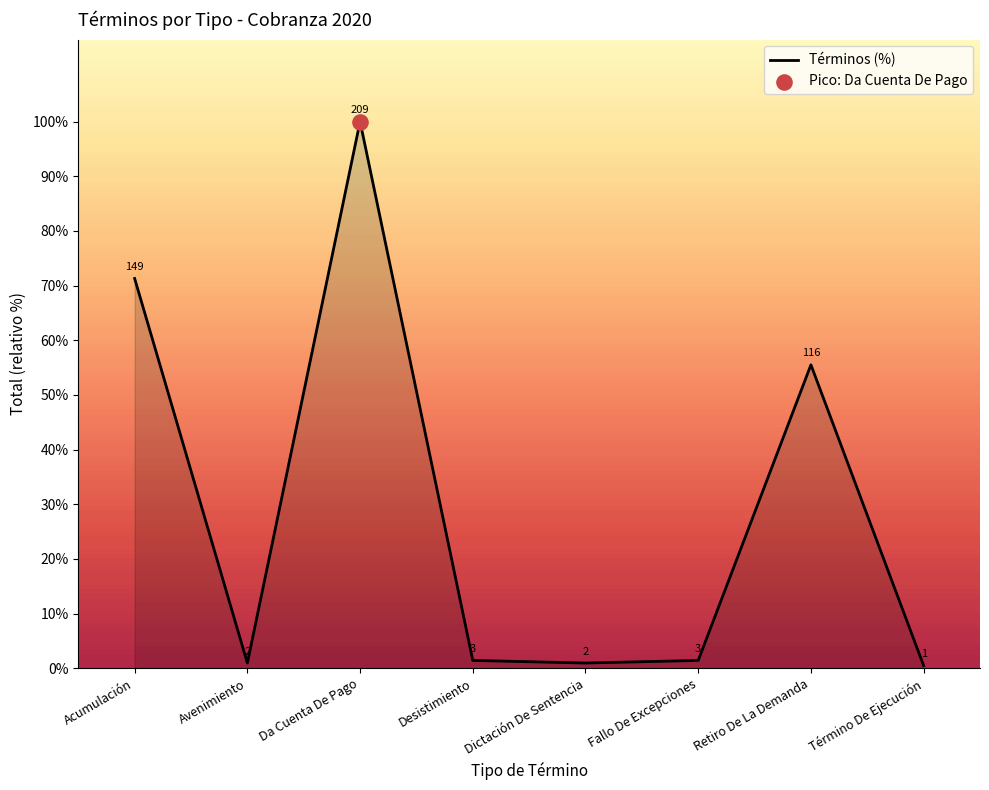

What is the change in value from Dictación De Sentencia to Retiro De La Demanda?

+54.5